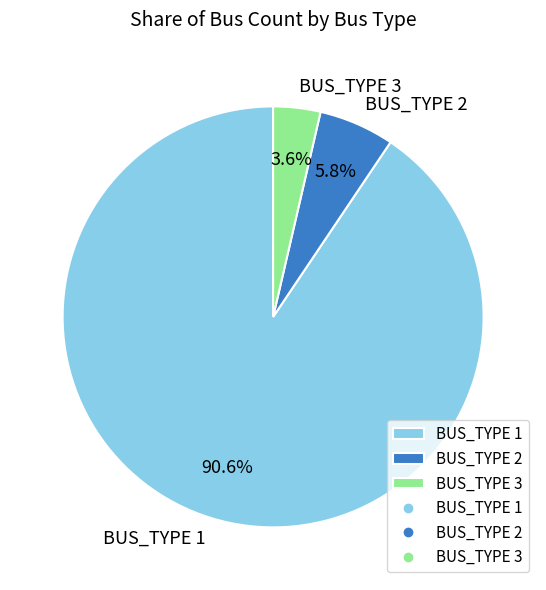

What is the majority slice?

BUS_TYPE 1